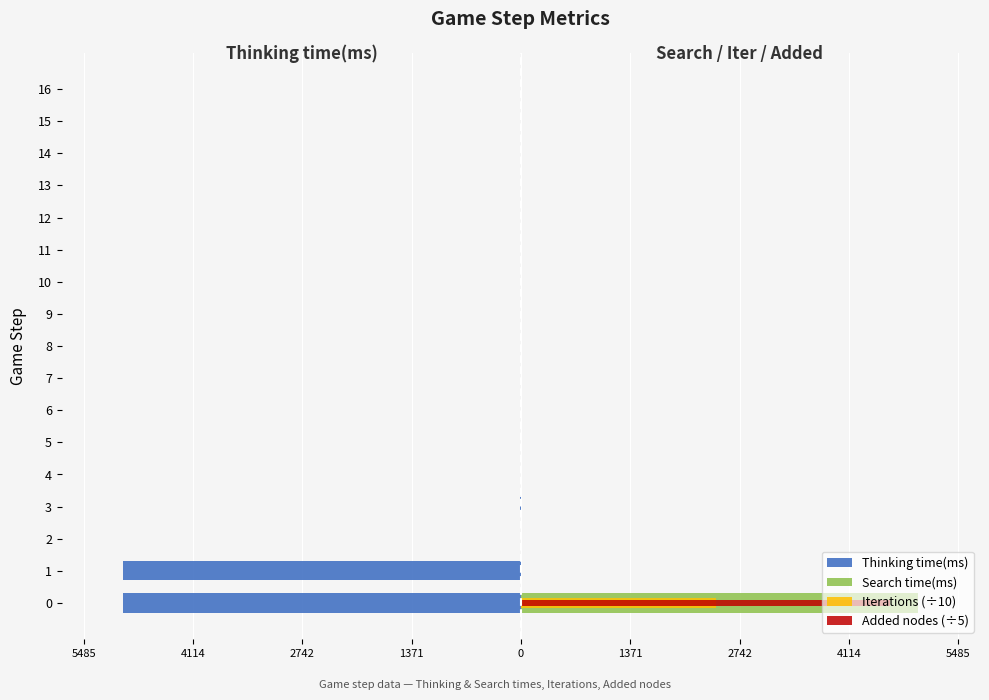

How many groups of bars are there?

17